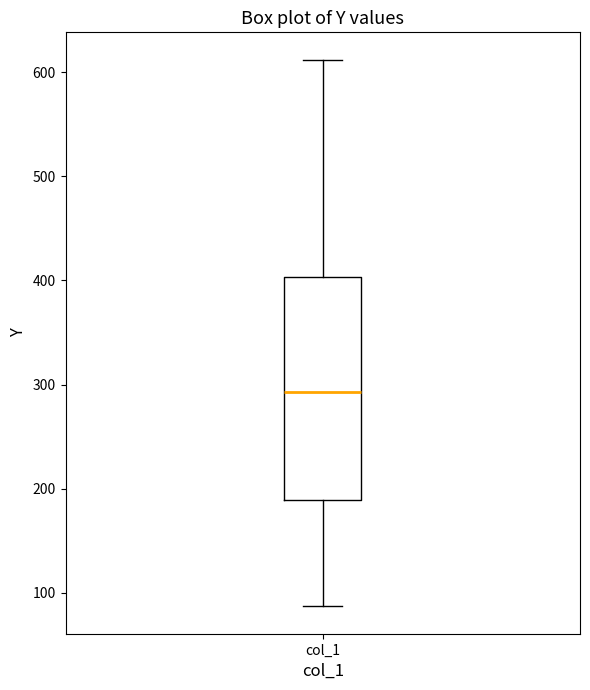

Where does the median line of the box for col_1 sit on the y-axis? The values are not printed on the chart, so give them approximately, as read against the axis.

290